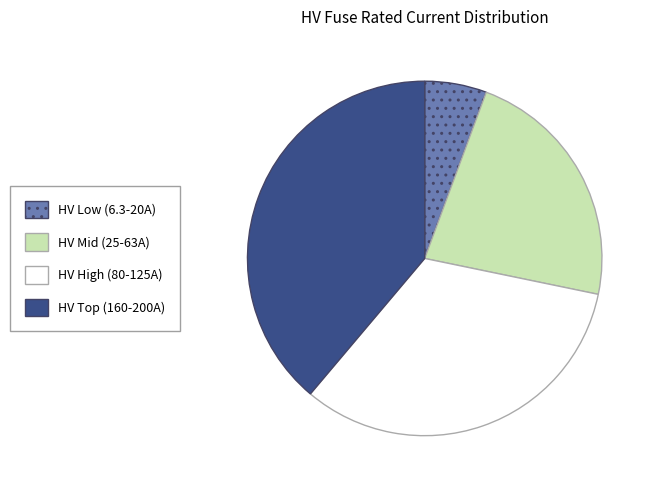

How many slices are in this pie chart?

4